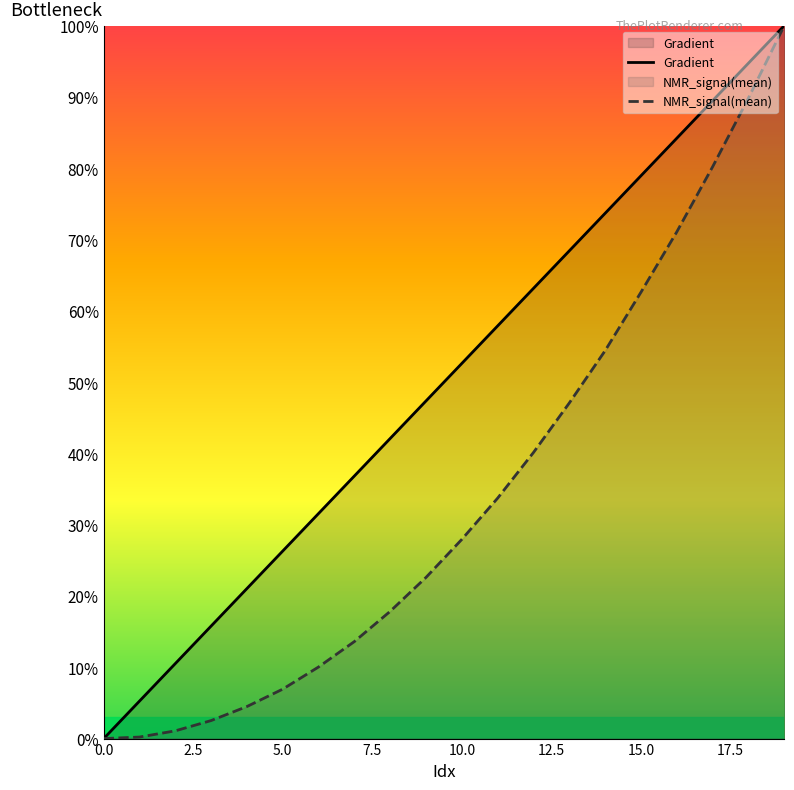

How many values in NMR_signal(mean) are above zero?

19